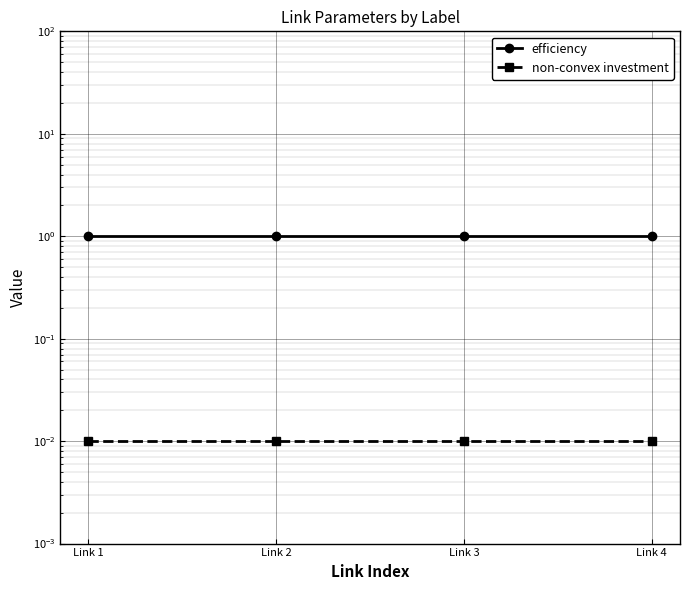

True or false: non-convex investment and efficiency intersect in this chart.

False